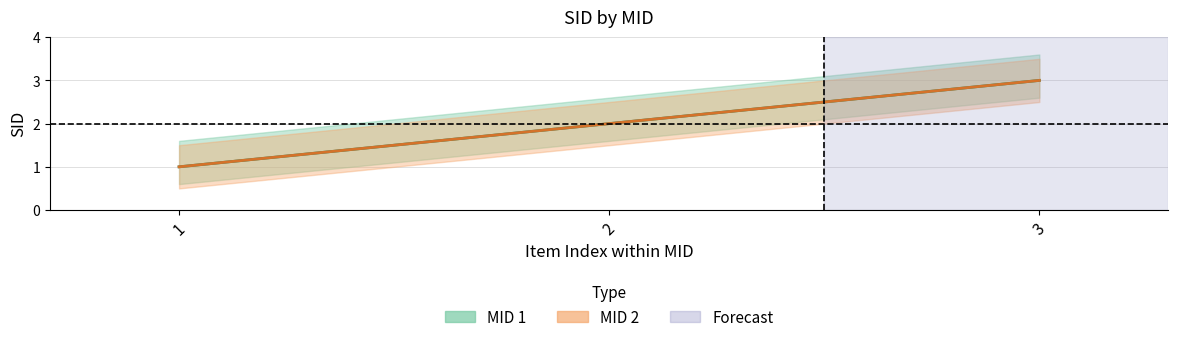

Does the chart have visible grid lines?

Yes